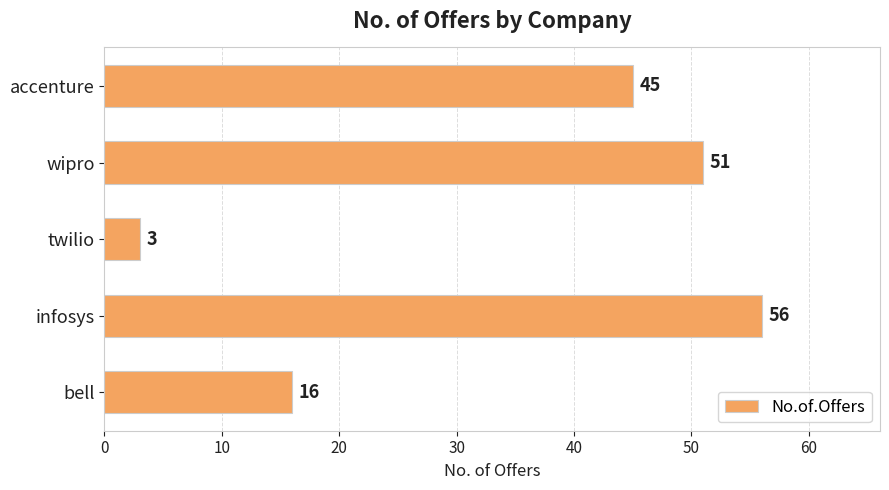

Which has a higher value, infosys or accenture?

infosys